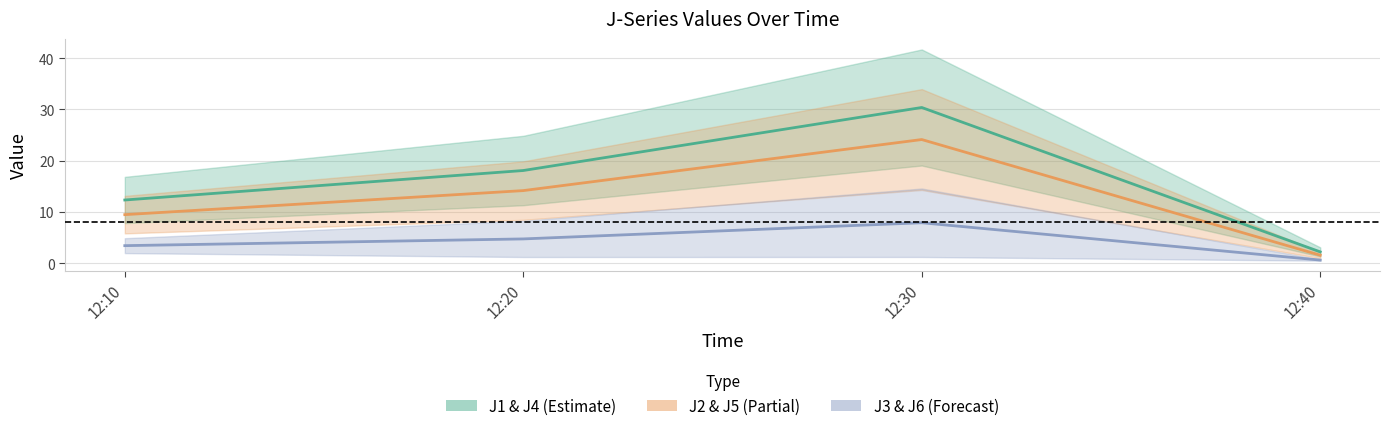

What is the difference between the J1 values at 12:40 and 12:30?

28.2